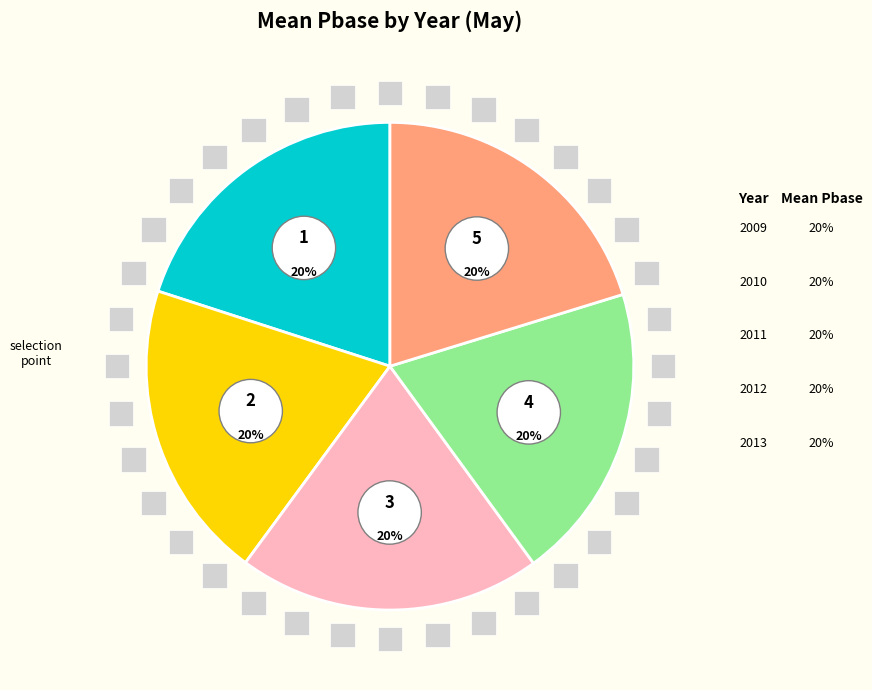

Rank the categories by value from lowest to highest.

2012, 2011, 2013, 2010, 2009